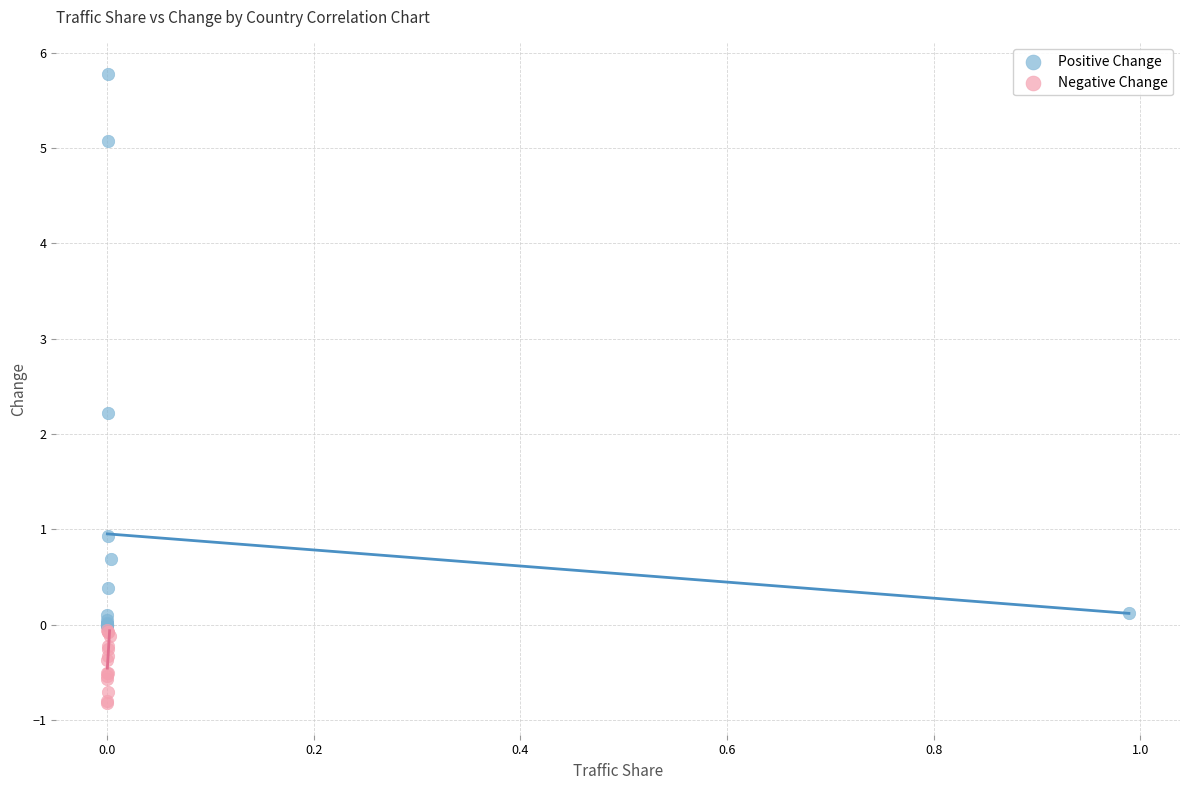

Which series reaches the minimum Y coordinate?

Negative Change